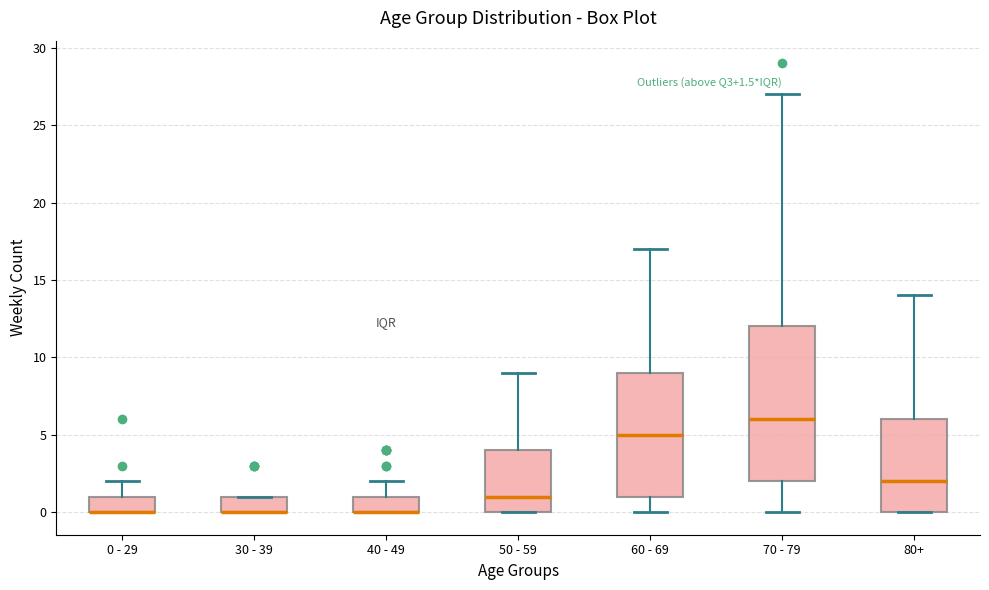

Comparing the boxes themselves (not the whiskers), which one is the tallest?

70 - 79